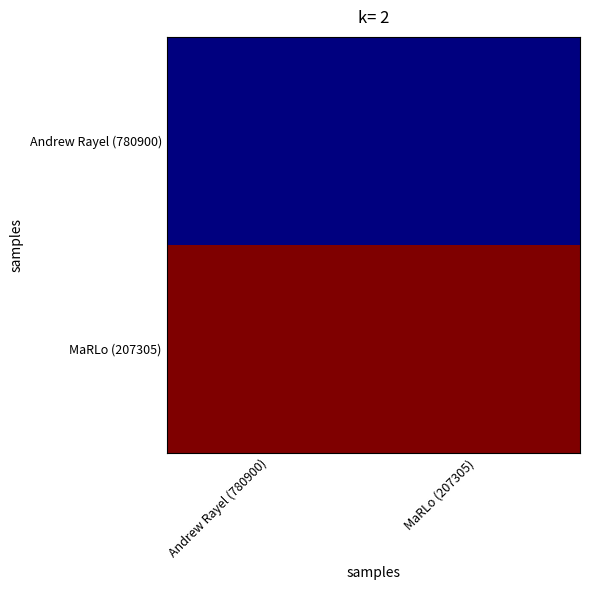

Reading right to left, list all the values displayed in this chart.

Andrew Rayel (780900): MaRLo (207305)=1109848	Andrew Rayel (780900)=1109848
MaRLo (207305): MaRLo (207305)=1119892	Andrew Rayel (780900)=1119892